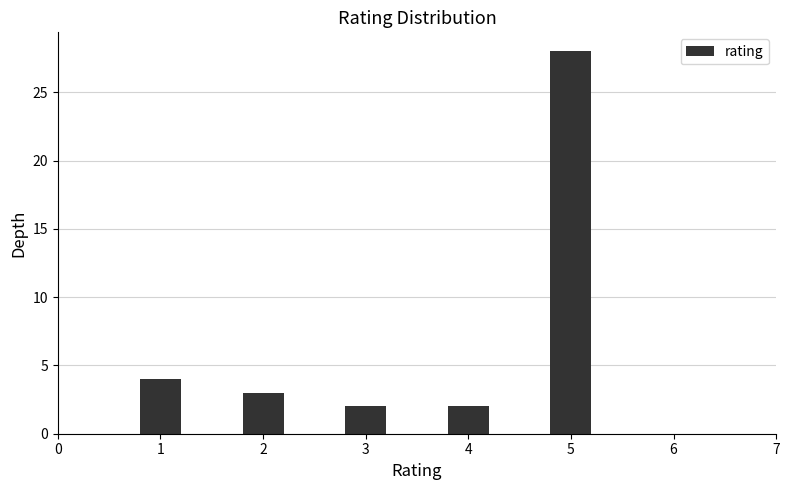

Reading left to right, transcribe all the data shown in this chart.

4	3	2	2	28